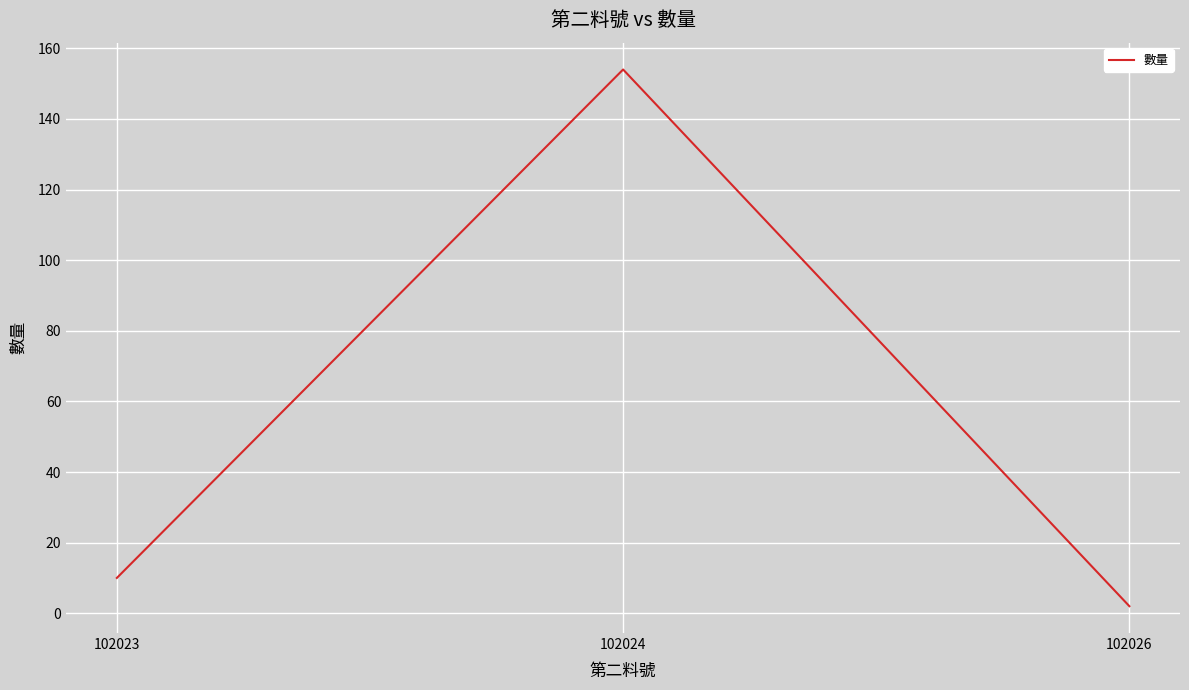

List the labels in order of value, smallest first.

102026, 102023, 102024